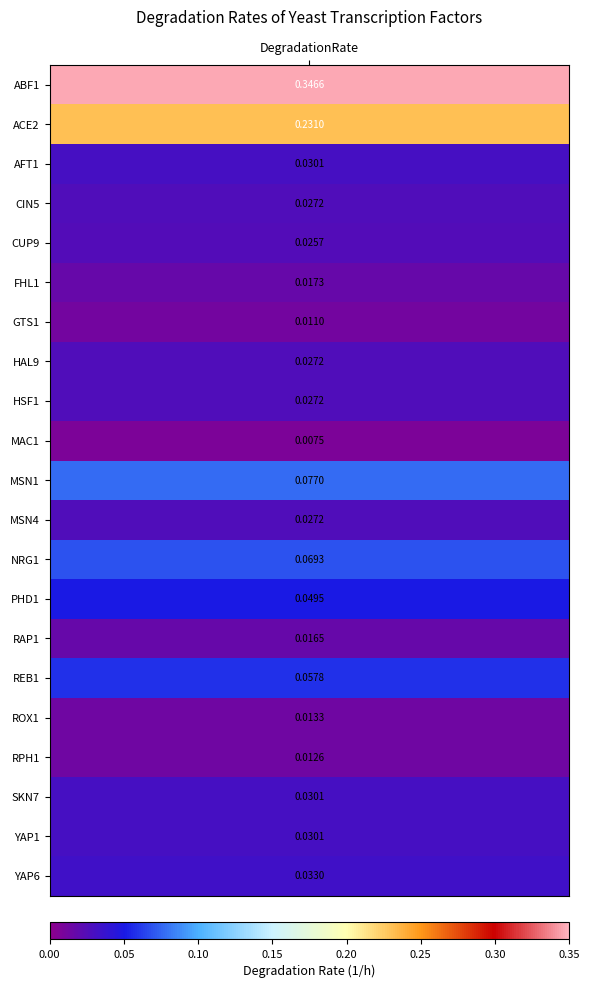

Between 3 and 4, which is larger?

3